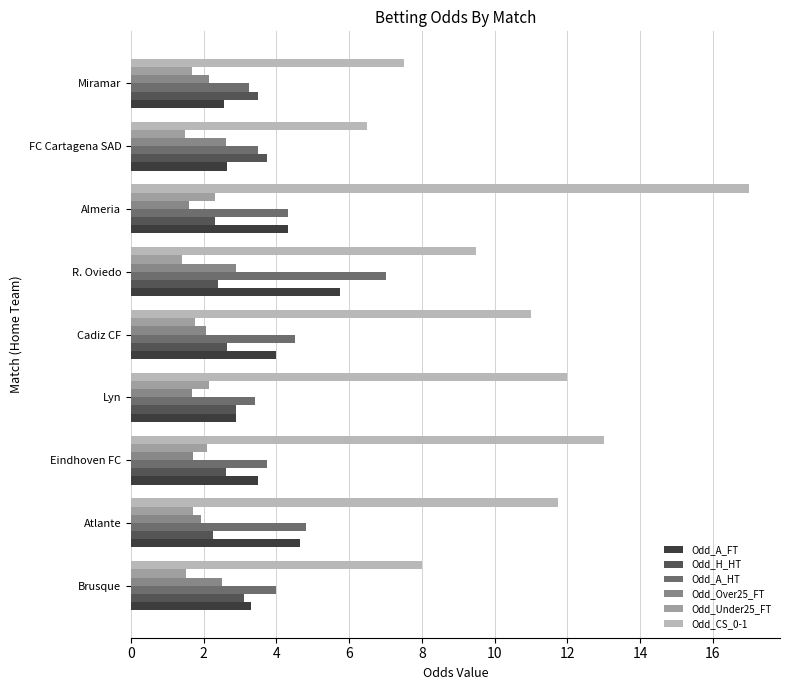

Which series has the widest spread of values?

Odd_CS_0-1